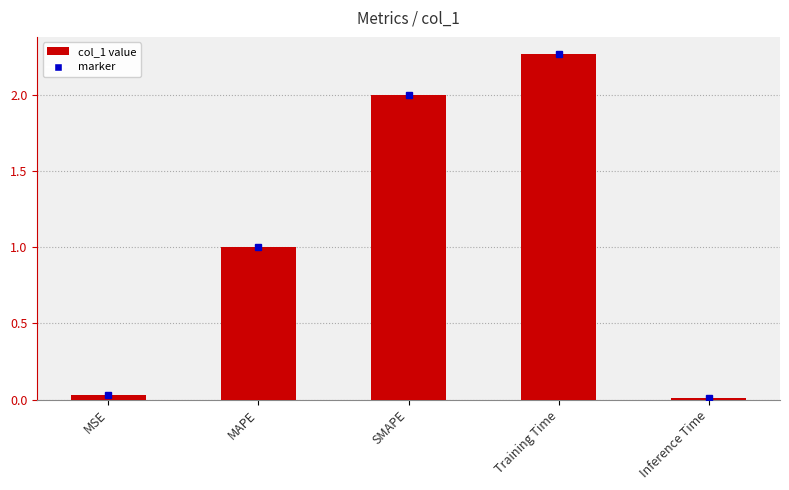

Does the chart contain any negative values?

No